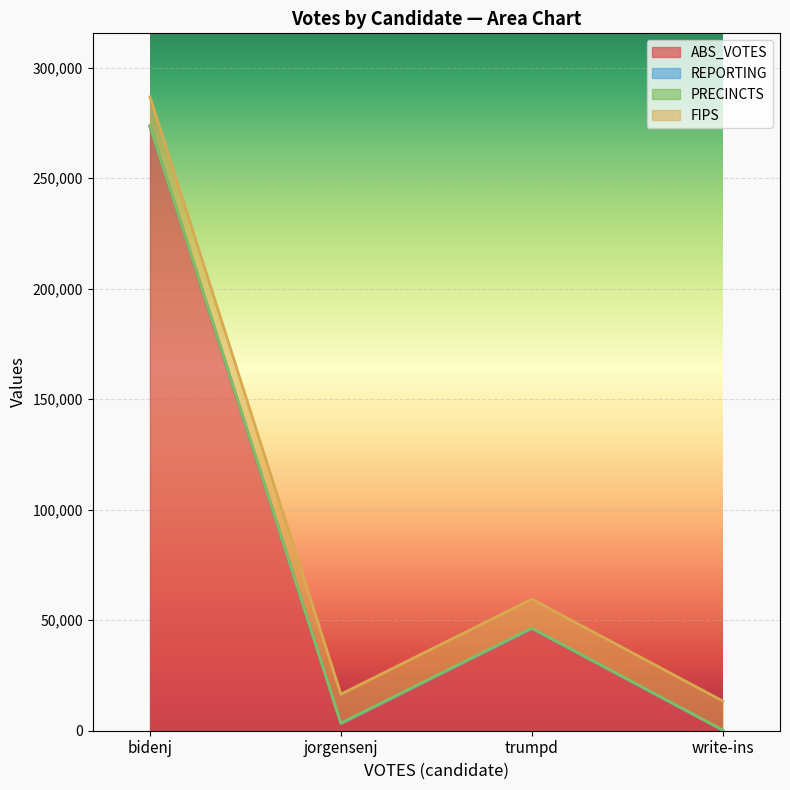

Between jorgensenj and write-ins, which series saw the biggest shift?

ABS_VOTES